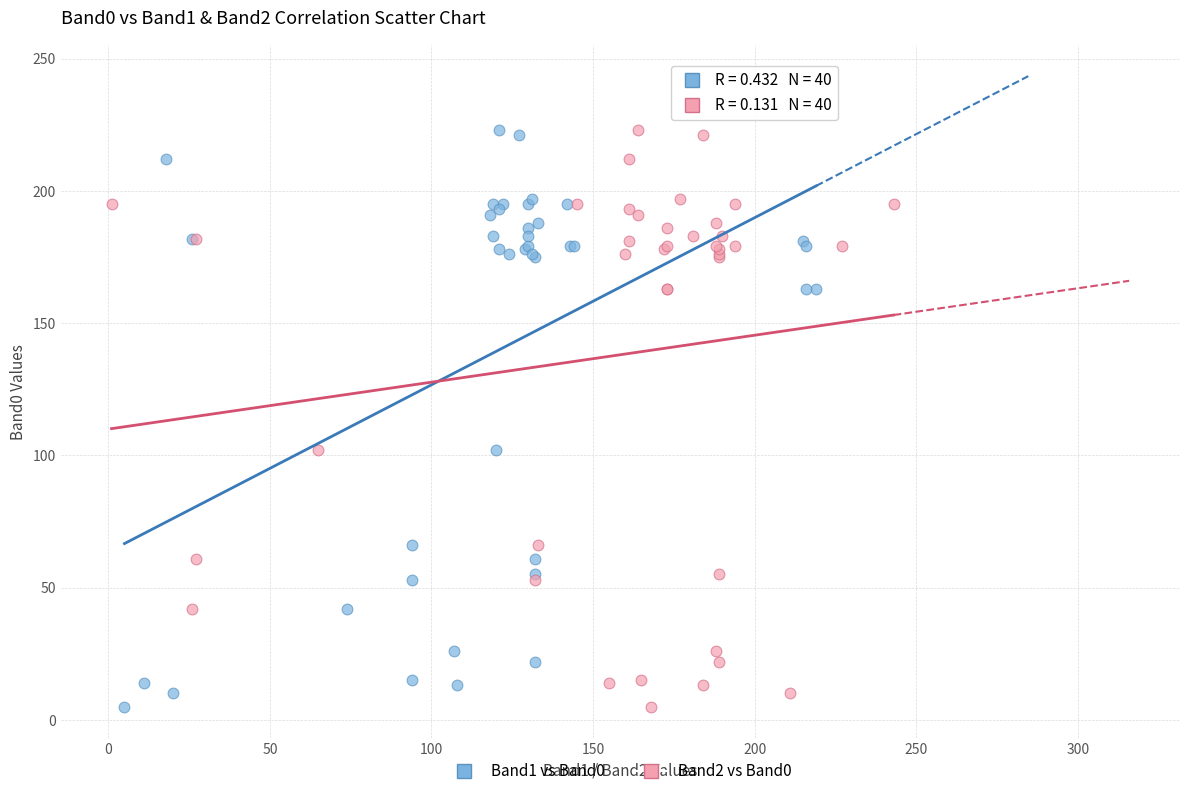

What are all the series names shown in the legend?

Band1 vs Band0, Band2 vs Band0